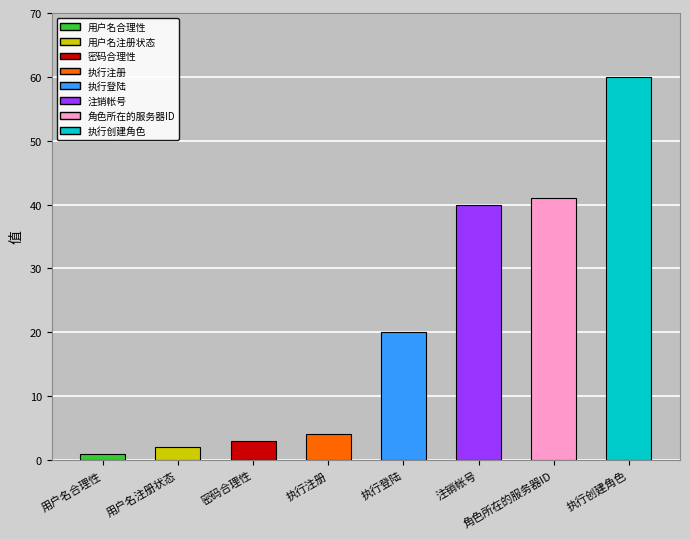

What is the difference between the maximum and minimum values?

59